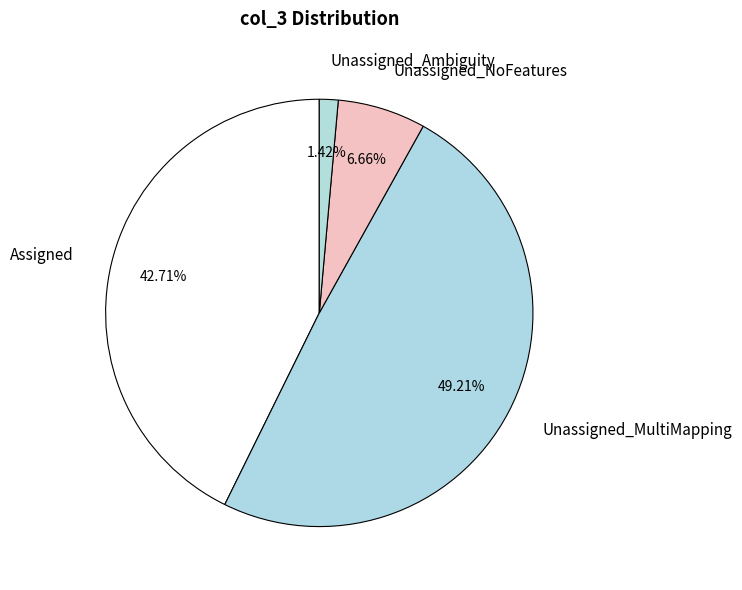

Between Assigned and Unassigned_Ambiguity, which is larger?

Assigned